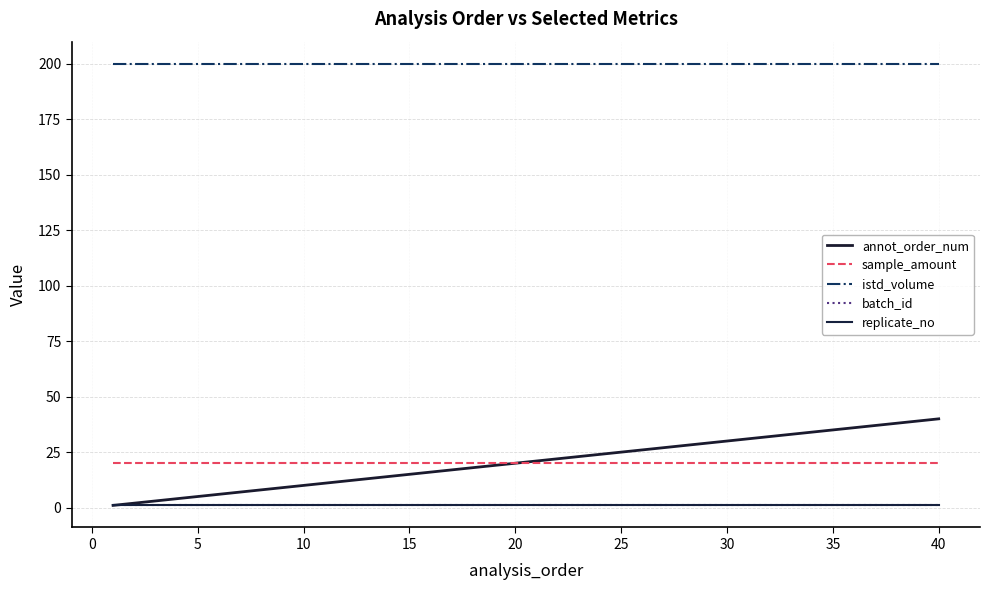

Reading left to right, transcribe all the data shown in this chart.

annot_order_num: 1	2	3	4	5	6	7	8	9	10	11	12	13	14	15	16	17	18	19	20	21	22	23	24	25	26	27	28	29	30	31	32	33	34	35	36	37	38	39	40
sample_amount: 20	20	20	20	20	20	20	20	20	20	20	20	20	20	20	20	20	20	20	20	20	20	20	20	20	20	20	20	20	20	20	20	20	20	20	20	20	20	20	20
istd_volume: 200	200	200	200	200	200	200	200	200	200	200	200	200	200	200	200	200	200	200	200	200	200	200	200	200	200	200	200	200	200	200	200	200	200	200	200	200	200	200	200
batch_id: 1	1	1	1	1	1	1	1	1	1	1	1	1	1	1	1	1	1	1	1	1	1	1	1	1	1	1	1	1	1	1	1	1	1	1	1	1	1	1	1
replicate_no: 1	1	1	1	1	1	1	1	1	1	1	1	1	1	1	1	1	1	1	1	1	1	1	1	1	1	1	1	1	1	1	1	1	1	1	1	1	1	1	1